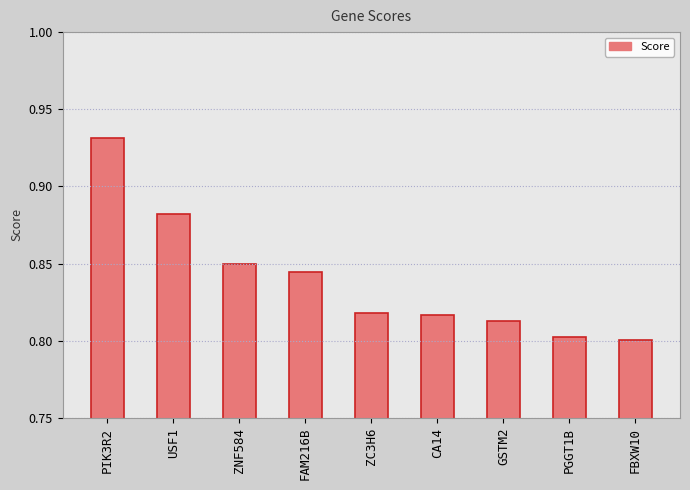

How many bars are there in total?

9